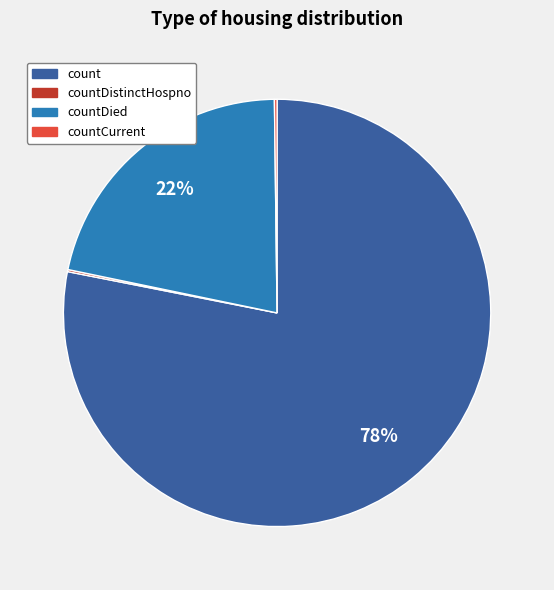

Is there a majority slice in this chart?

Yes